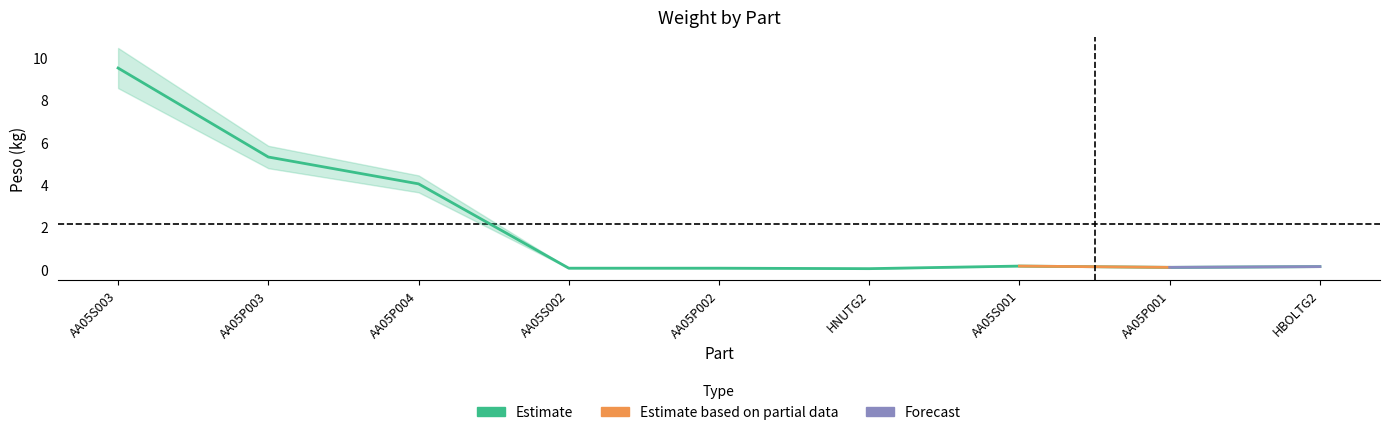

Is this an area chart (filled region under the line)?

No